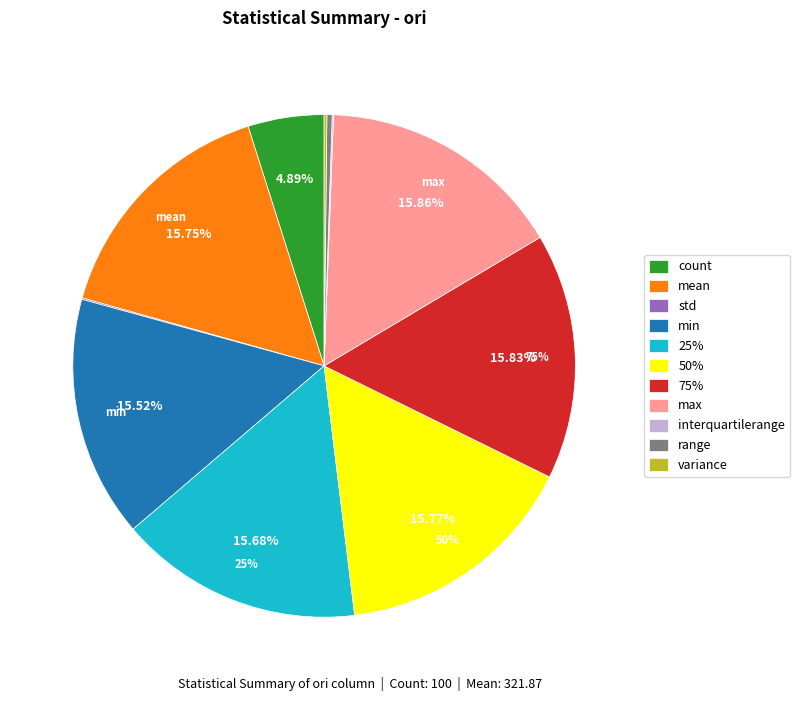

Which category has the smallest portion of the pie?

interquartilerange